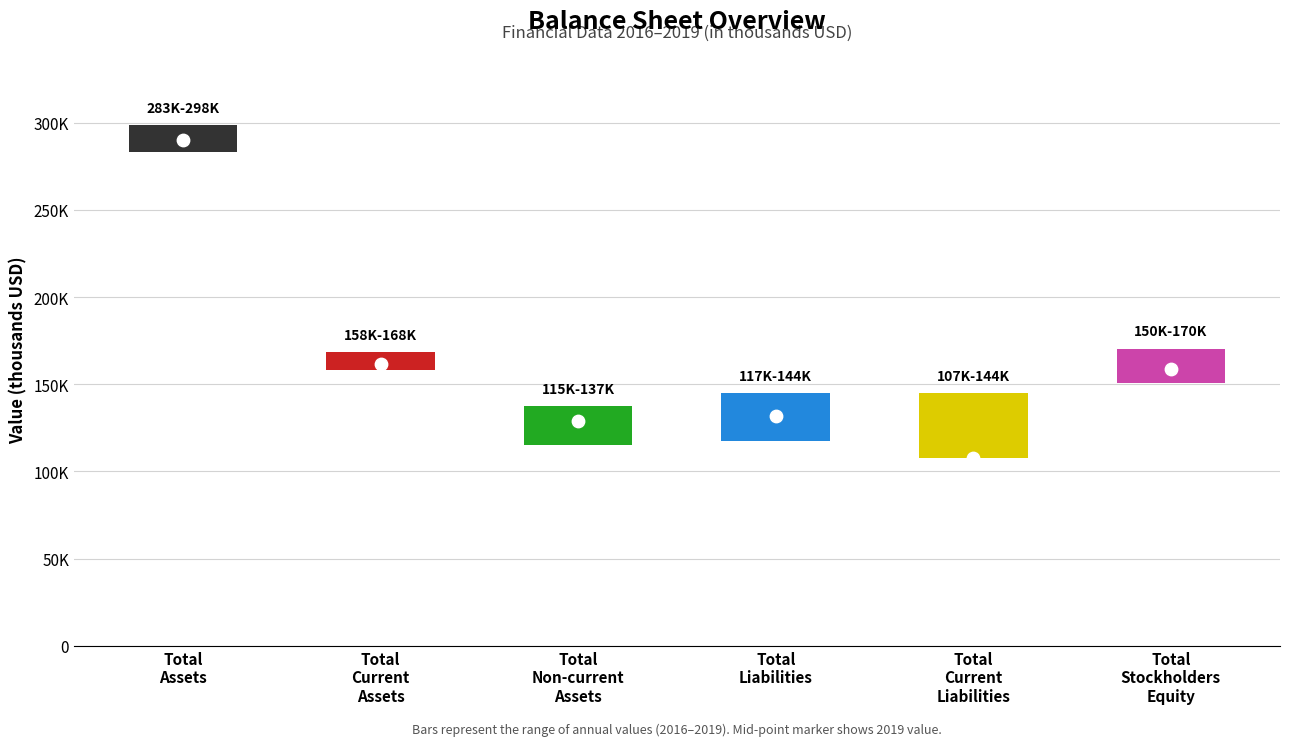

Which series reaches the minimum Y coordinate?

2019